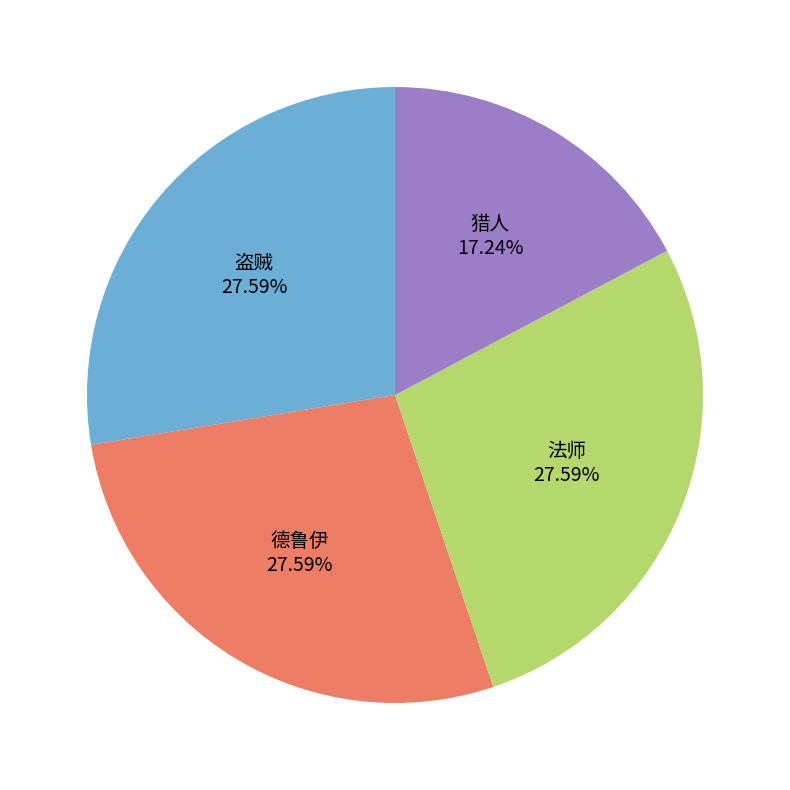

Does any single category account for the majority?

No